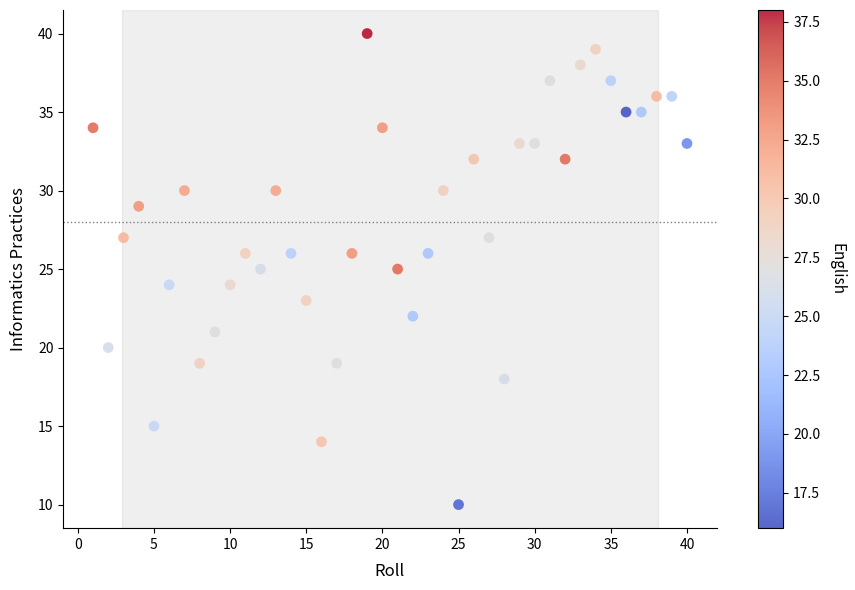

What is the range of Y values (max minus min)?

30